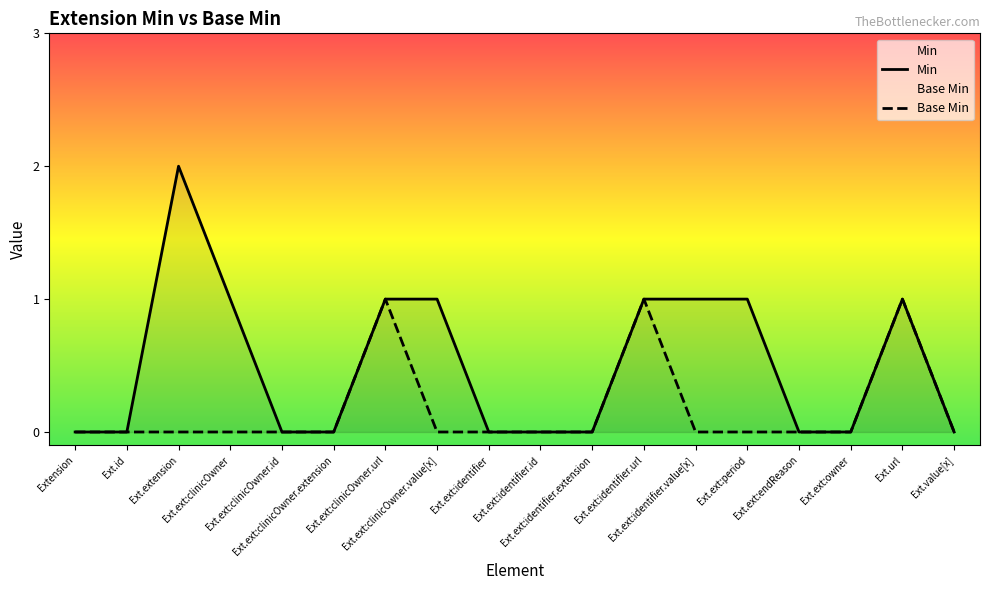

True or false: Base Min has more than 1 points higher than both neighbors.

True